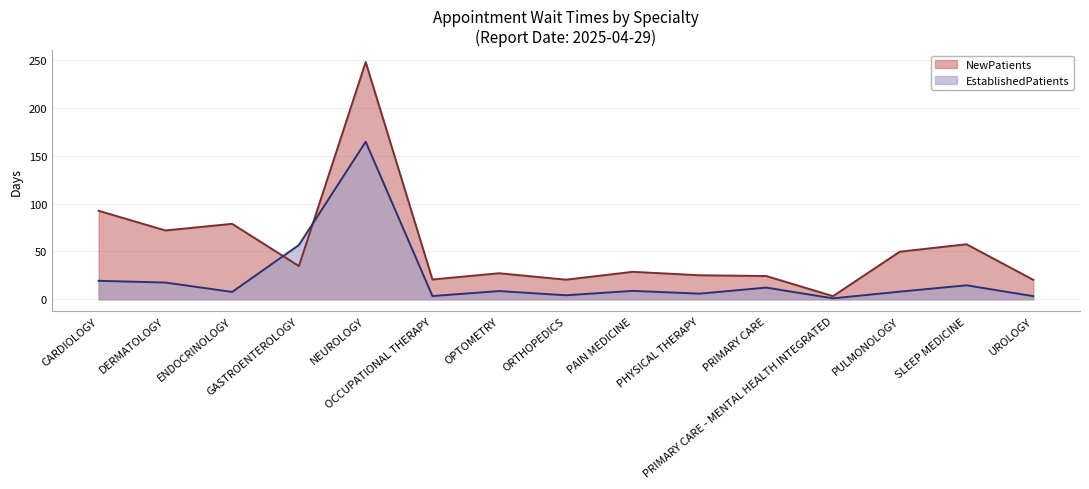

What is the sum of all EstablishedPatients values?

335.7